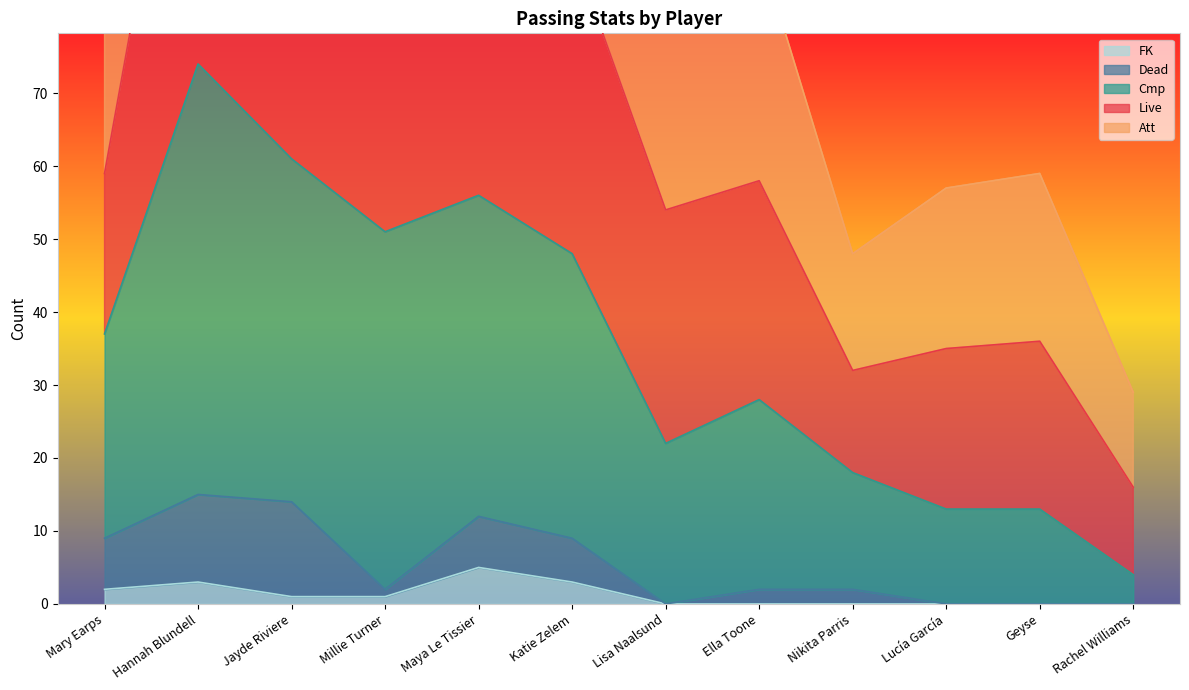

Where does the FK series first go above 1?

Mary Earps